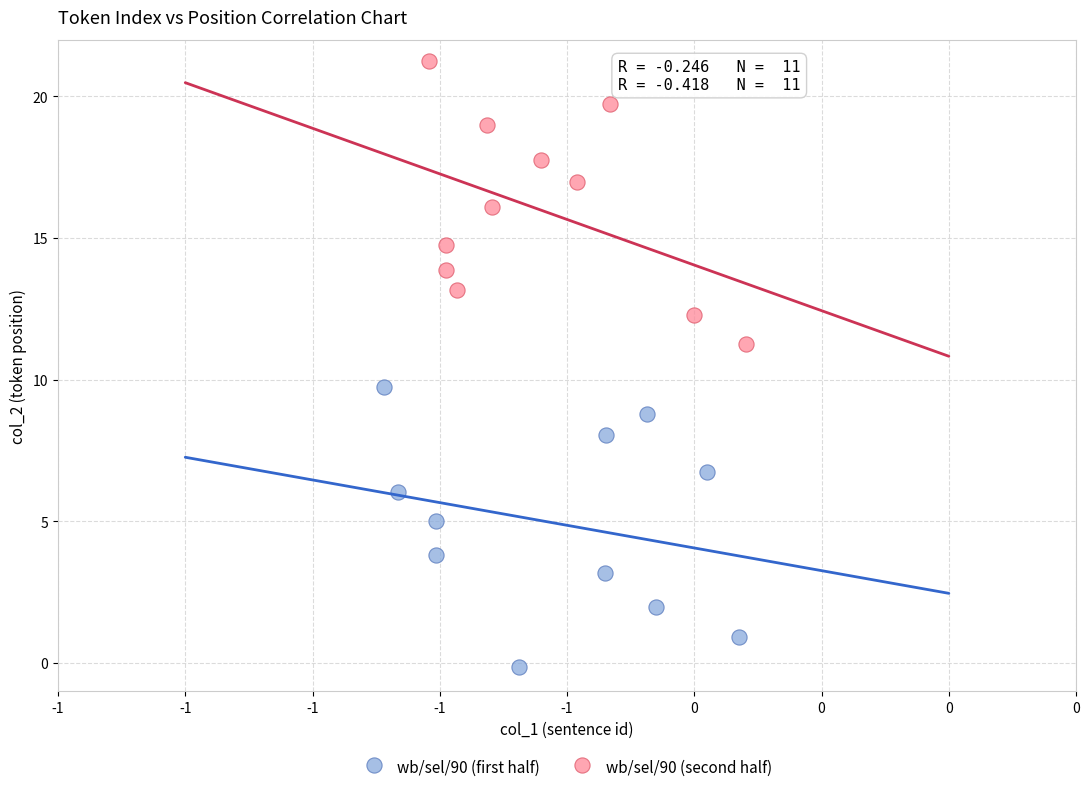

Which series has the largest Y range (max minus min)?

wb/sel/90 (second half)